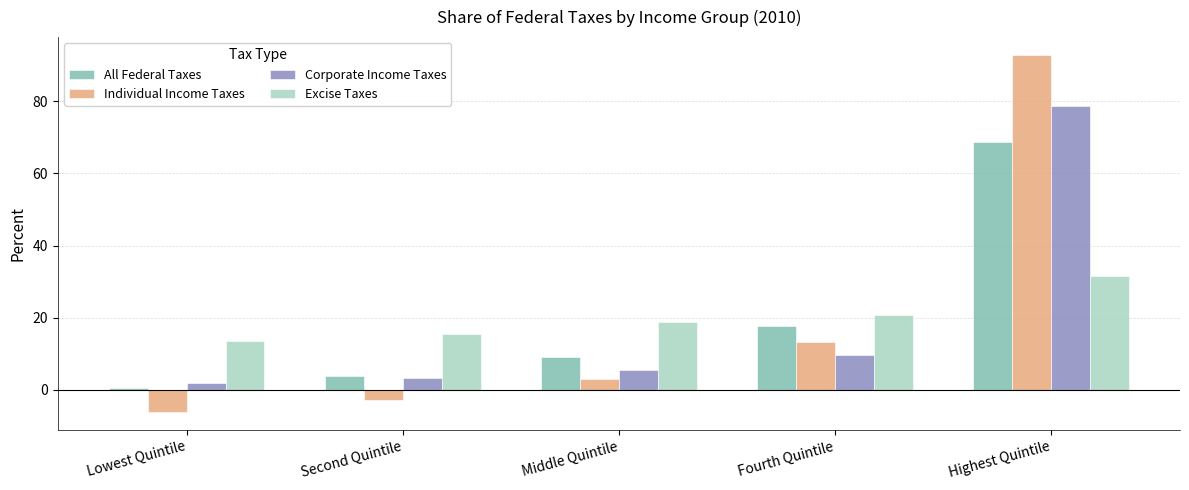

Is it true that Individual Income Taxes equals -6.2 at Lowest Quintile?

True